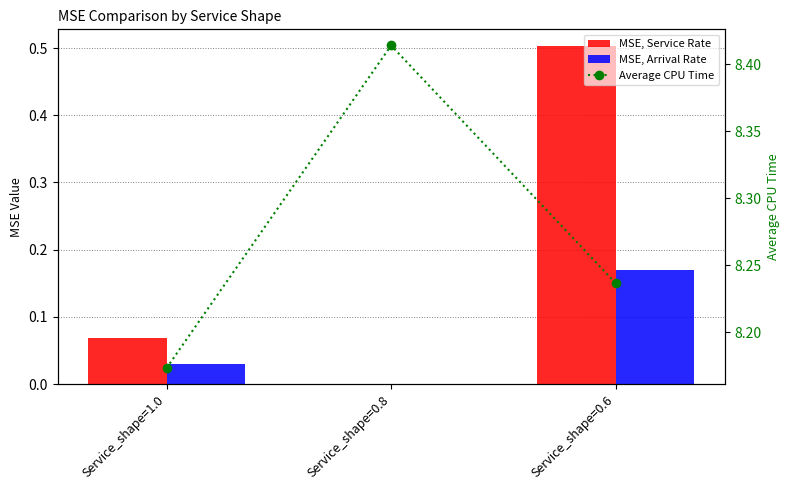

What is the value of the Average CPU Time bar at the 1st from the left?

8.2